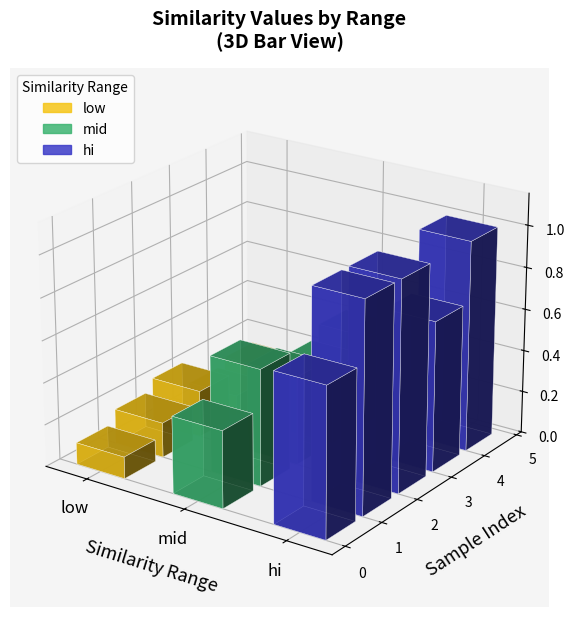

Count the number of categories in the chart.

5